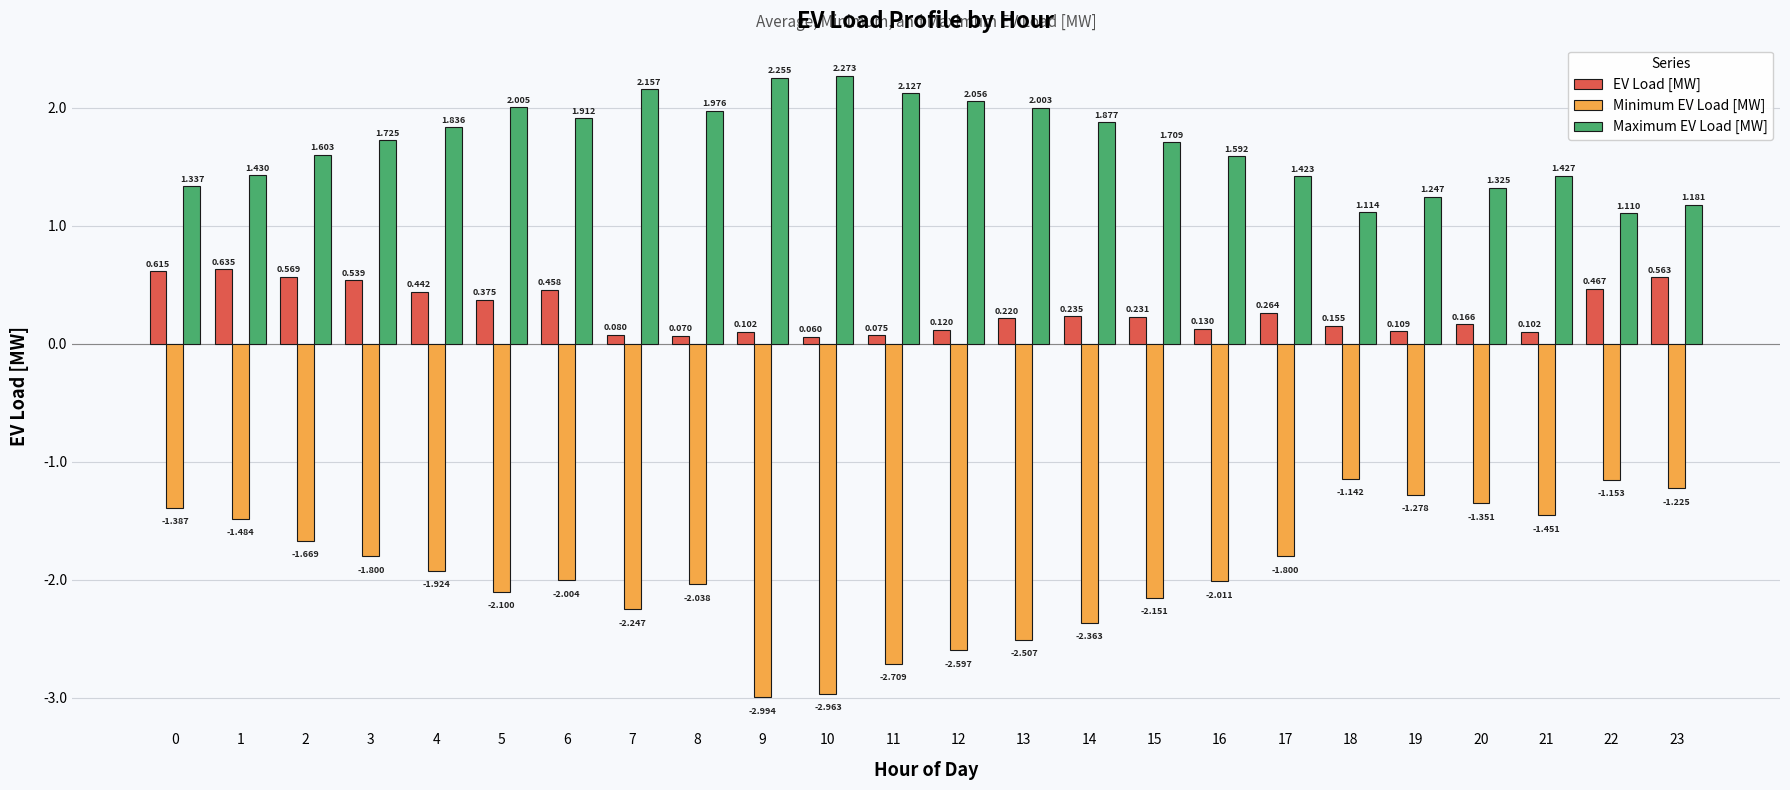

At 7, list the series in order from largest to smallest.

Maximum EV Load [MW], EV Load [MW], Minimum EV Load [MW]